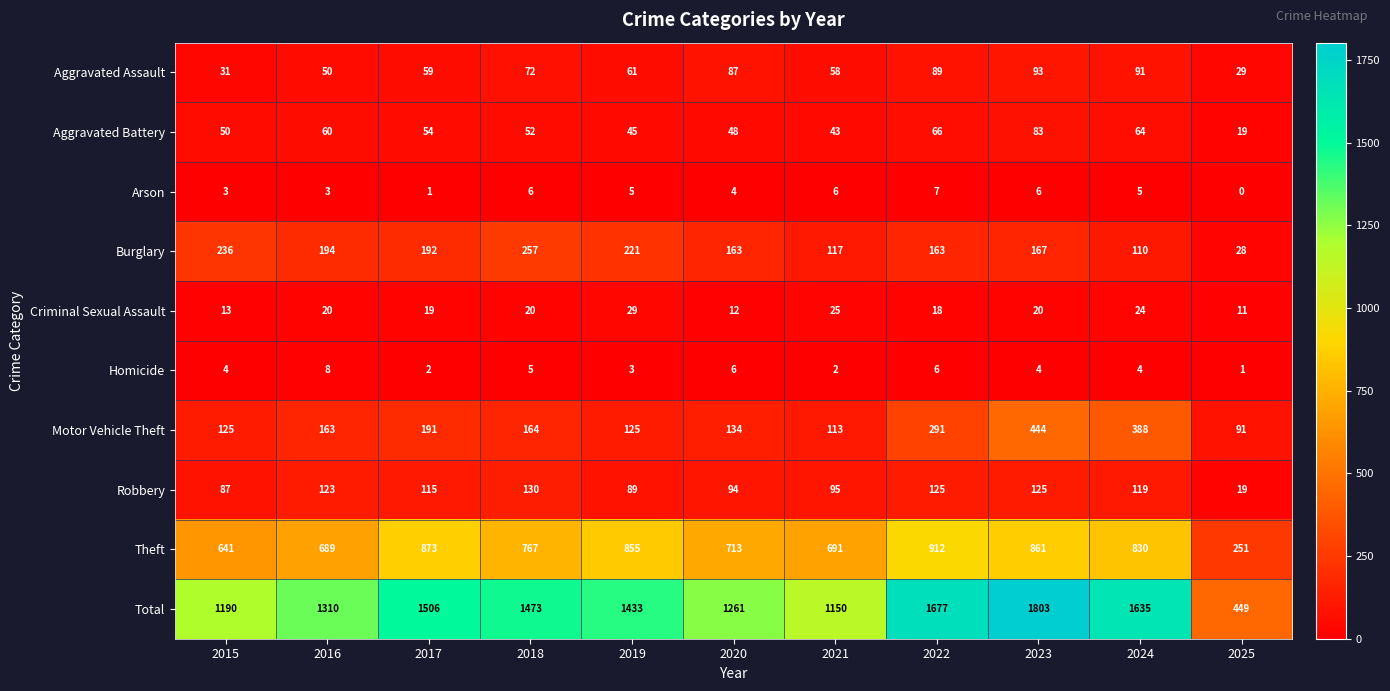

What value does the Aggravated Battery series have at 2025?

19